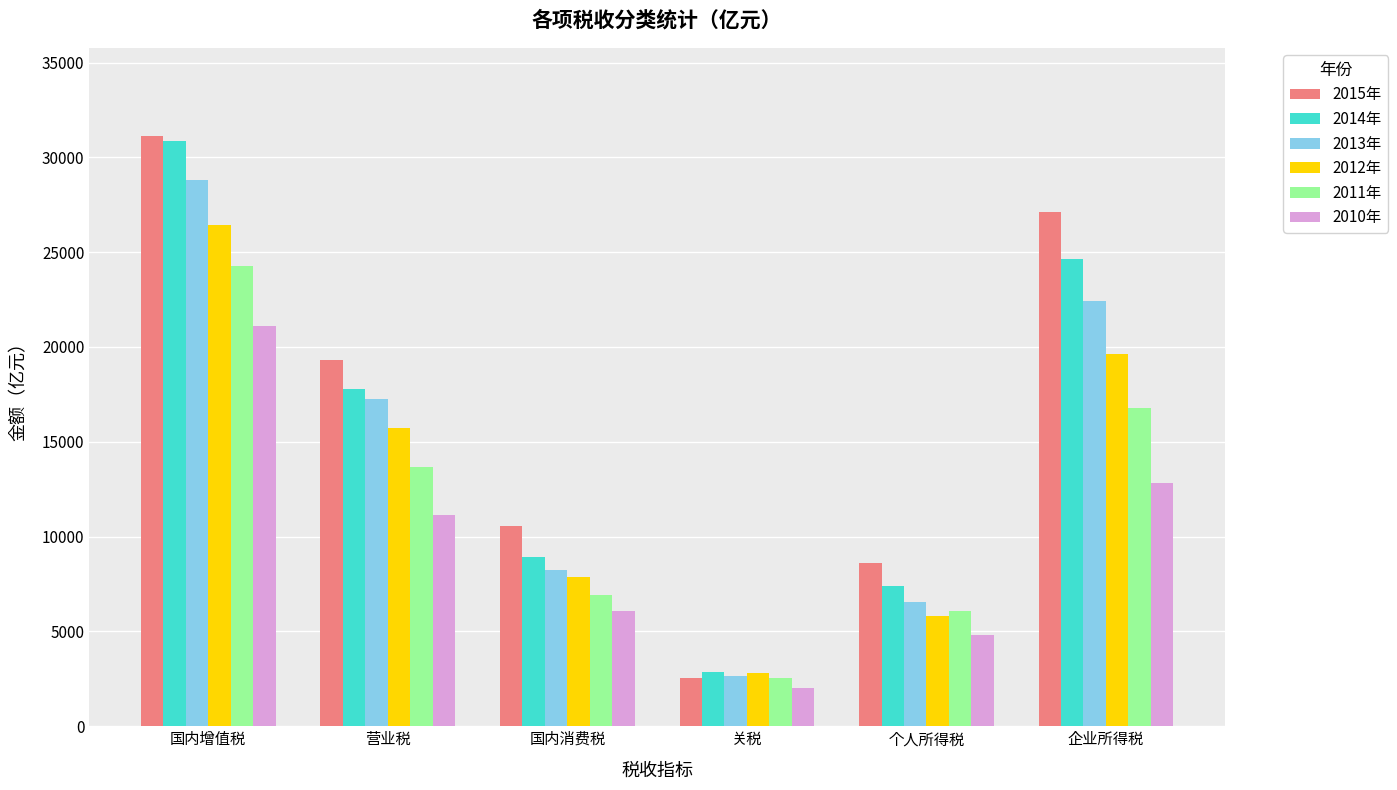

True or false: 2011年 has a value of 3872.7 at 关税.

False